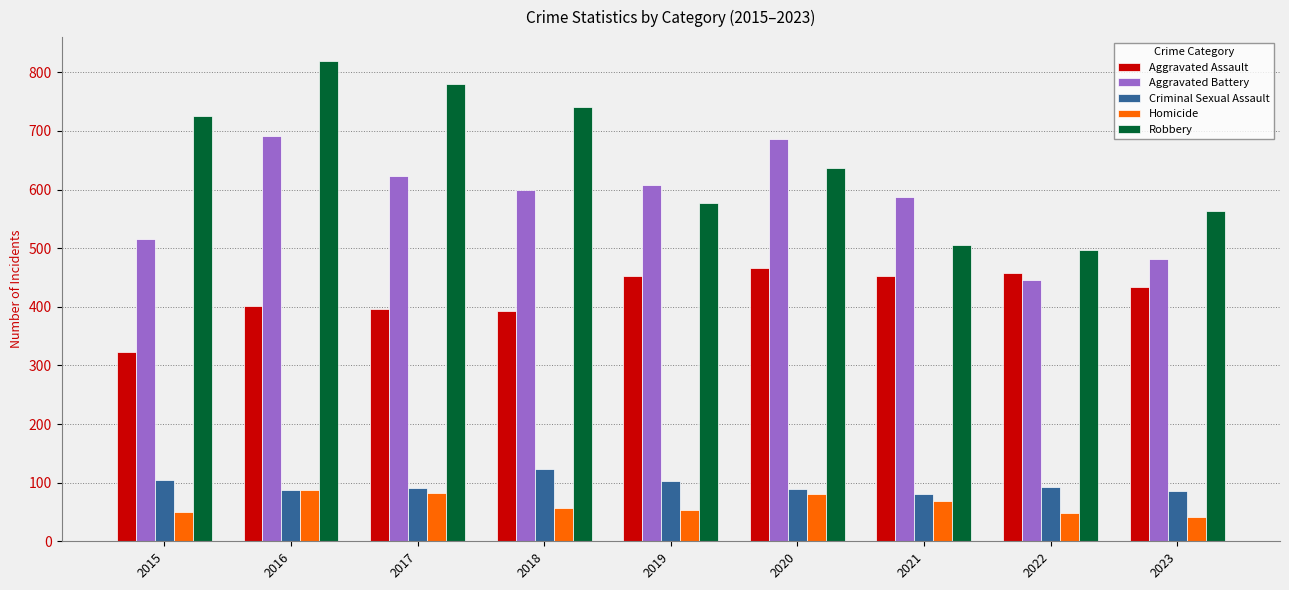

What is the total value across all series at 2023?

1605